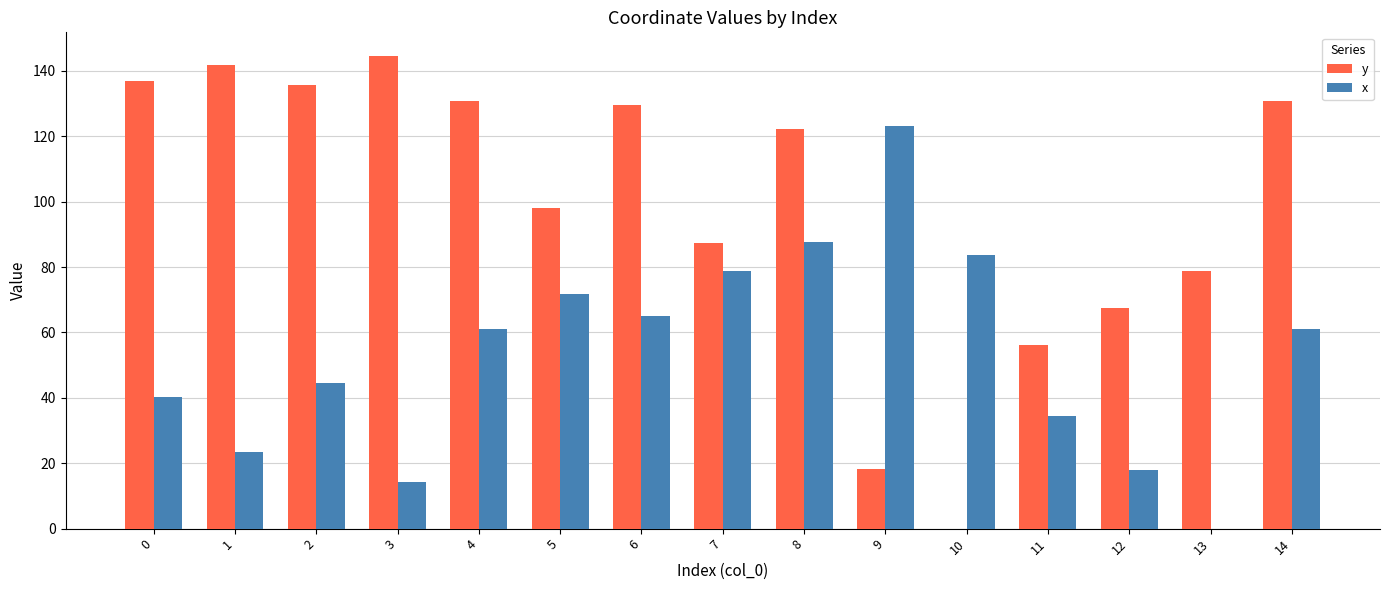

What is the approximate value of x at 6?

65.2